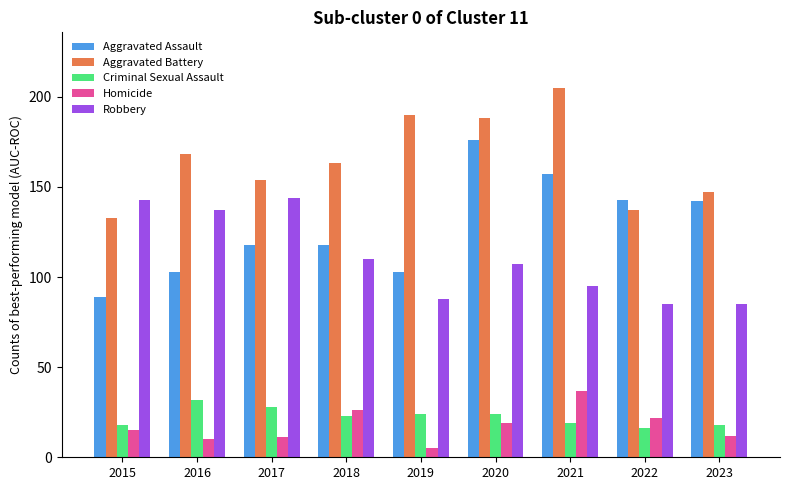

Rank the series by their maximum value, from lowest to highest.

Criminal Sexual Assault, Homicide, Robbery, Aggravated Assault, Aggravated Battery